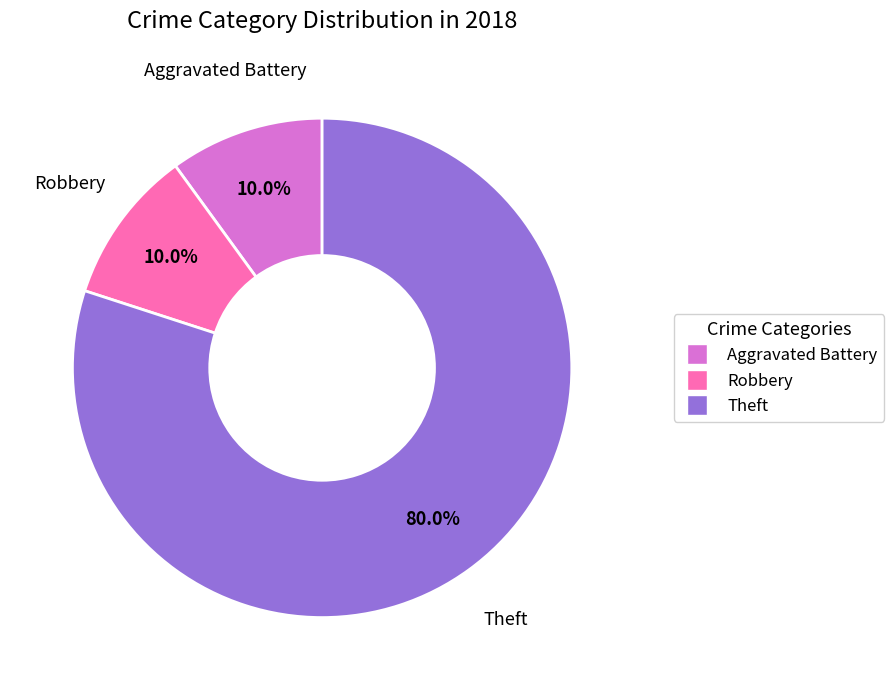

How many segments does this pie chart have?

3